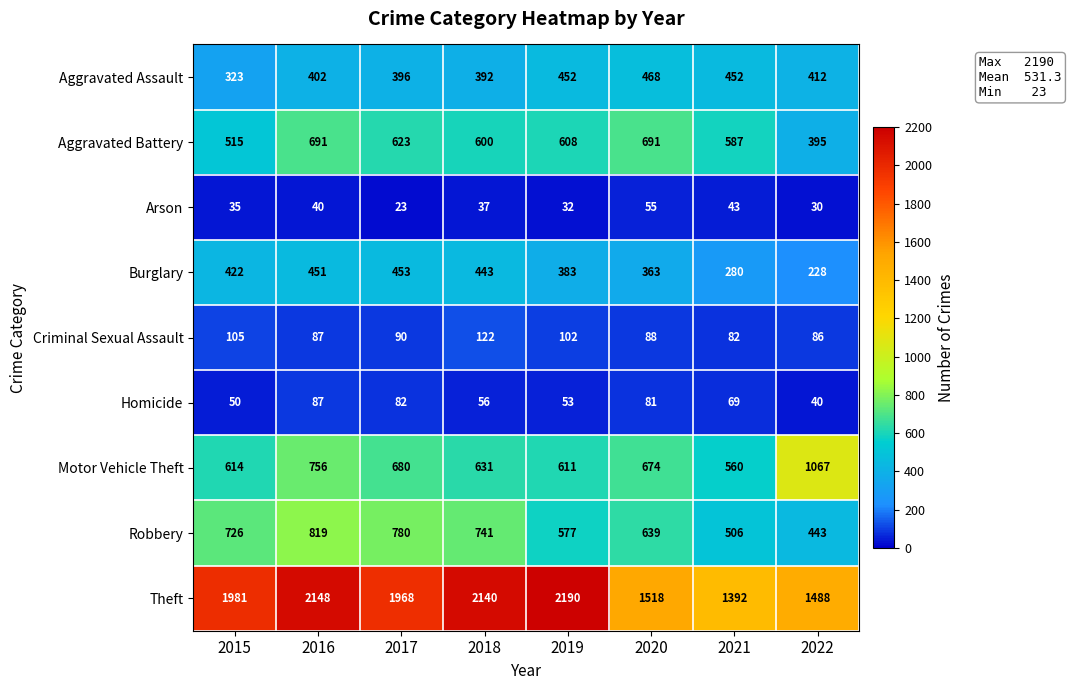

What is the difference between the highest and lowest values at 2022?

1458